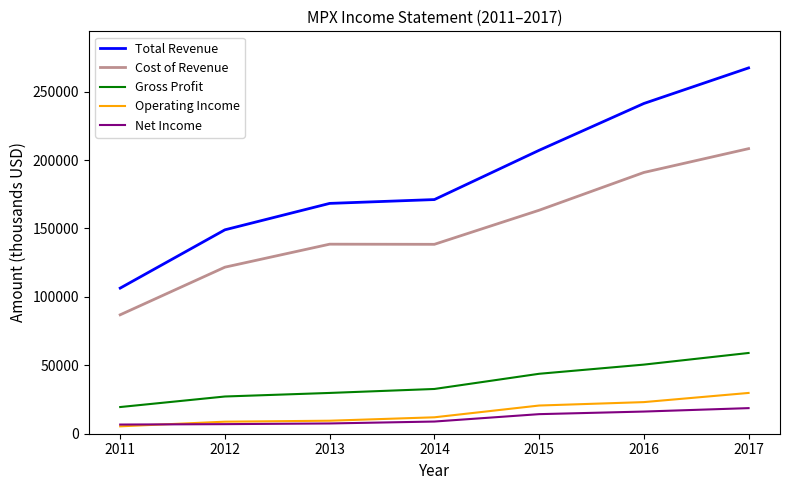

The Gross Profit series shows 11852 at 2012. True or false?

False